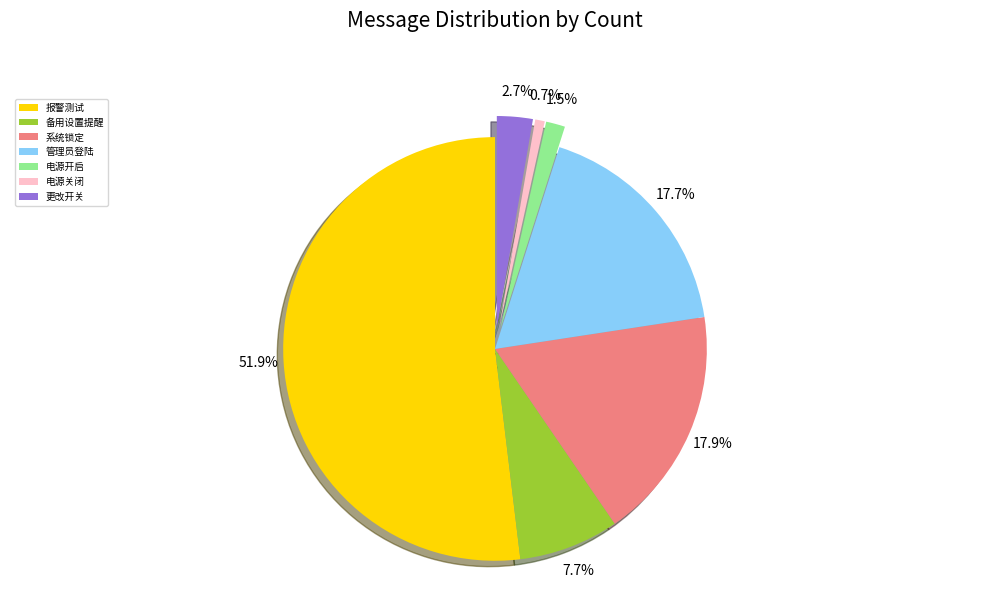

Count the number of slices in the pie.

7